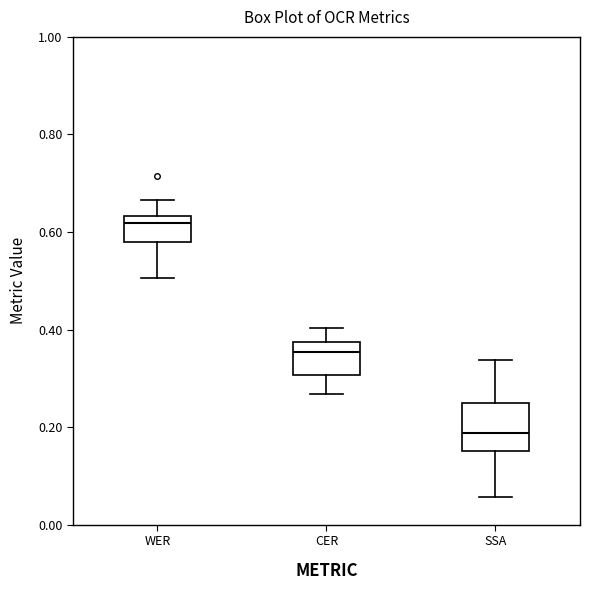

Reading left to right, read every box against the y-axis: the position of its median line, the range the box covers, and the ends of its whiskers. The values are not printed on the chart, so give them approximately, as read against the axis.

WER: median 0.62, box 0.58 to 0.64, whiskers 0.50 to 0.66
CER: median 0.36, box 0.30 to 0.38, whiskers 0.26 to 0.40
SSA: median 0.18, box 0.16 to 0.26, whiskers 0.06 to 0.34